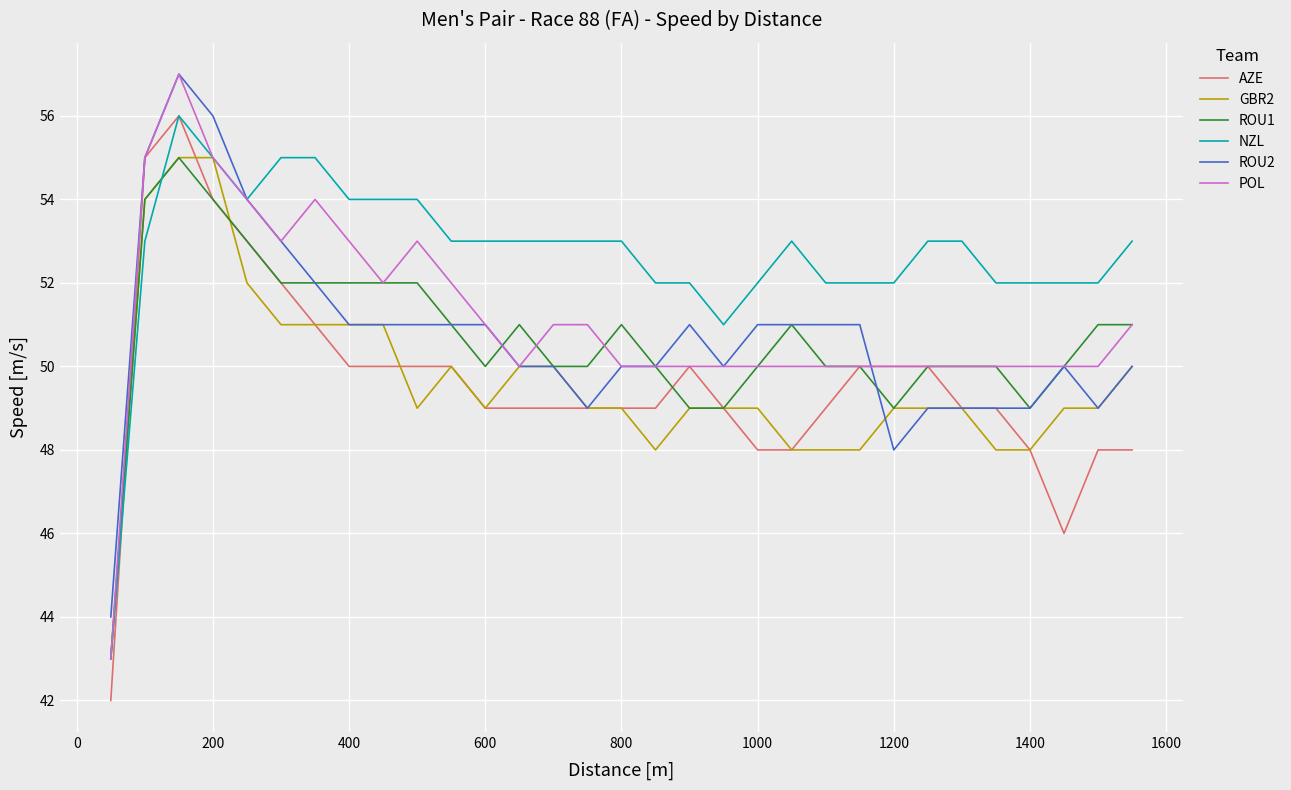

What is the smallest value displayed?

42